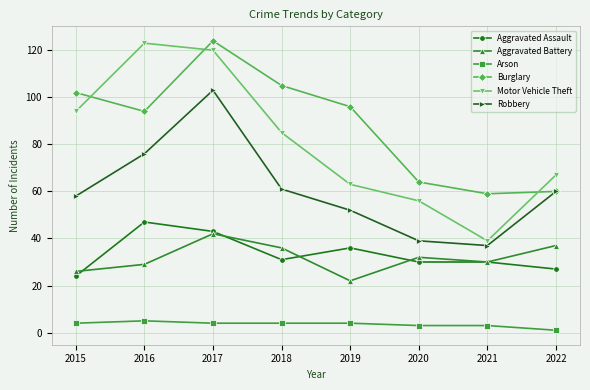

Where is Aggravated Assault nearest to the value 35?

2019